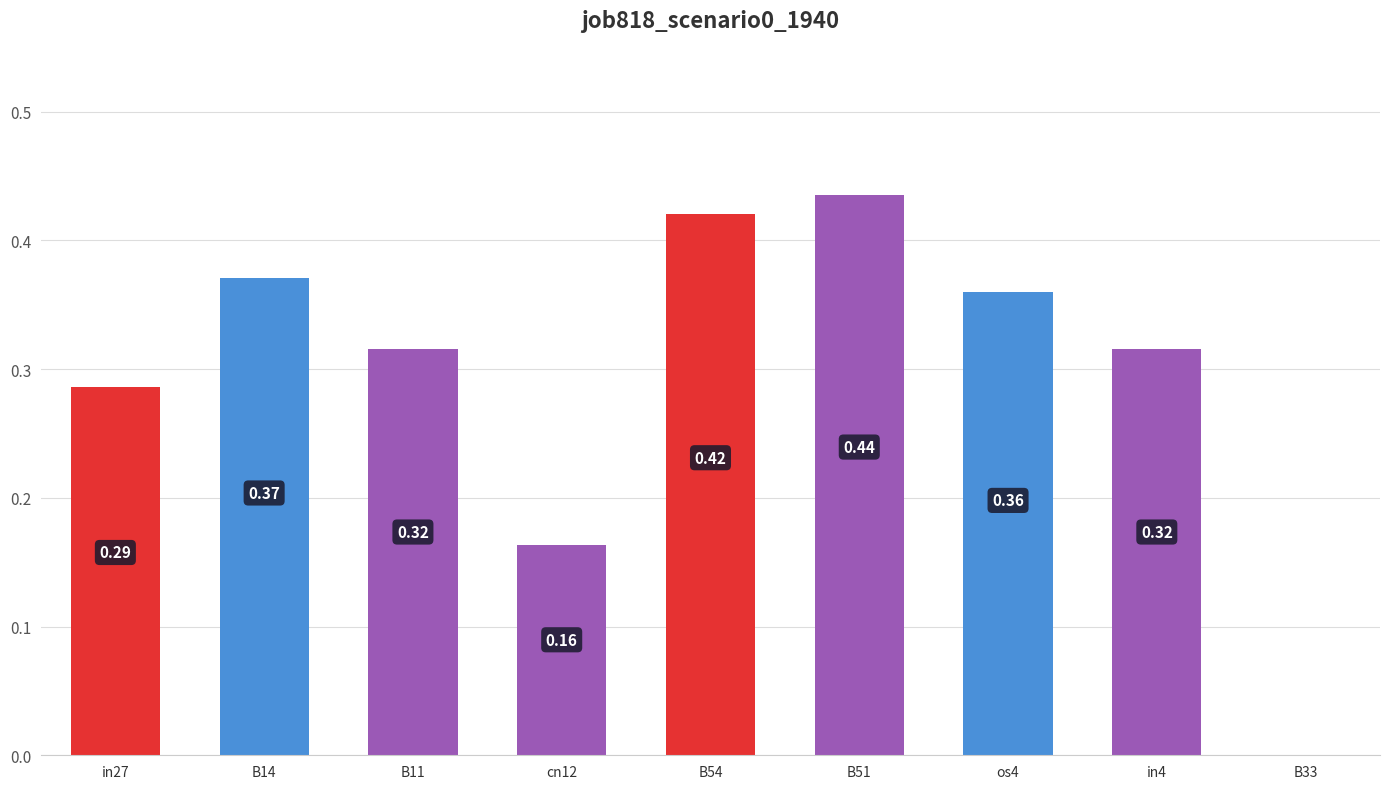

What is the change in value from cn12 to B51?

+0.3